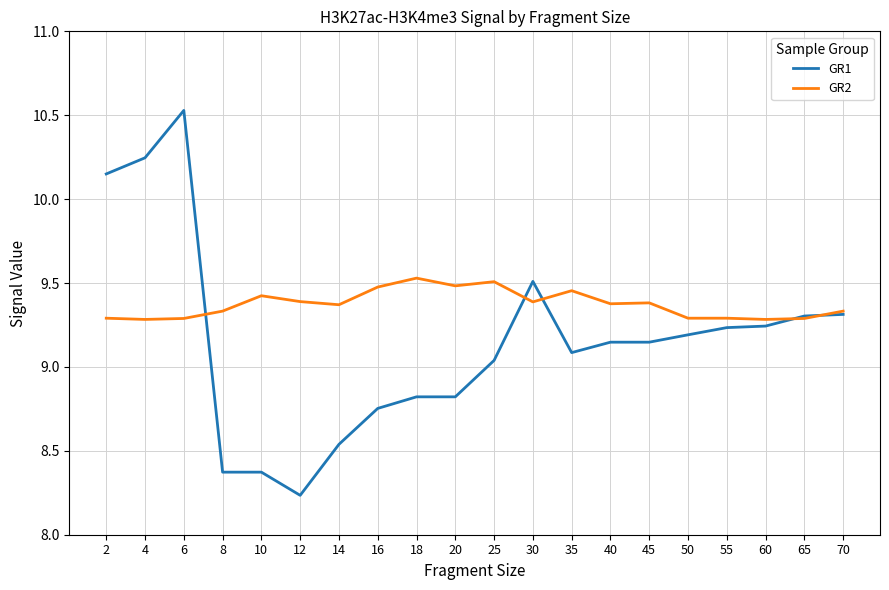

What is the sum of the GR1 values at 20 and 12?

17.1